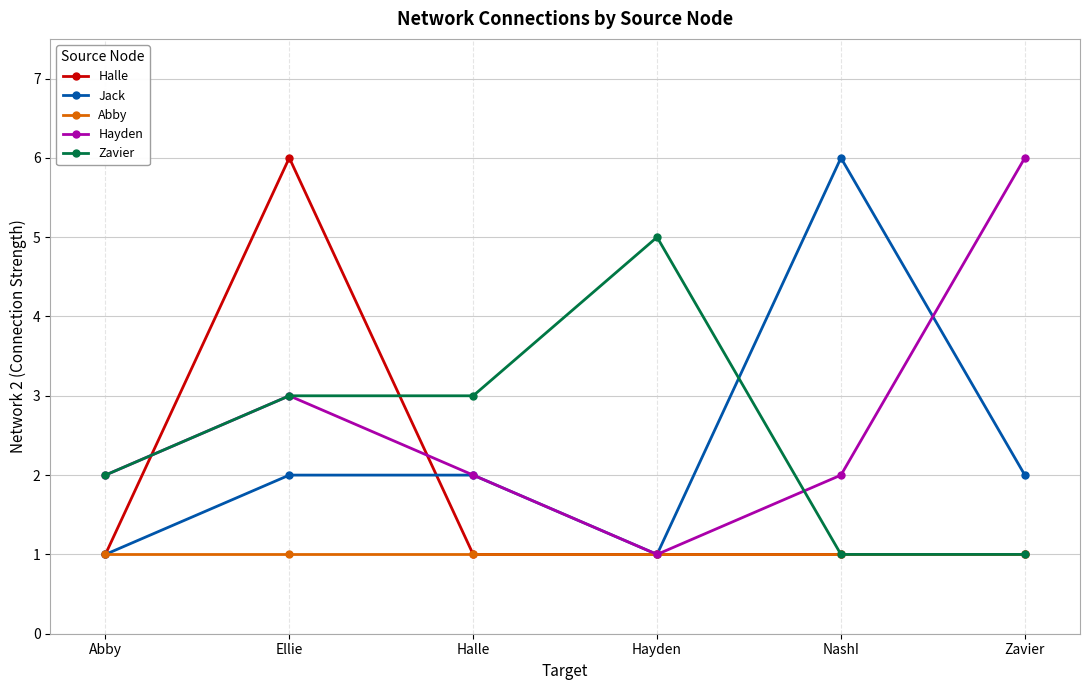

True or false: Hayden has more than 1 points higher than both neighbors.

False